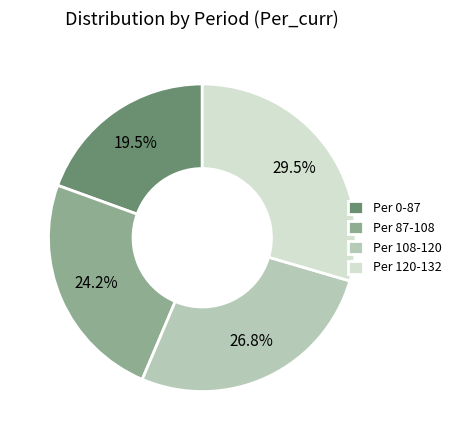

Approximately how many times larger is the value at Per 108-120 compared to Per 0-87?

1.4